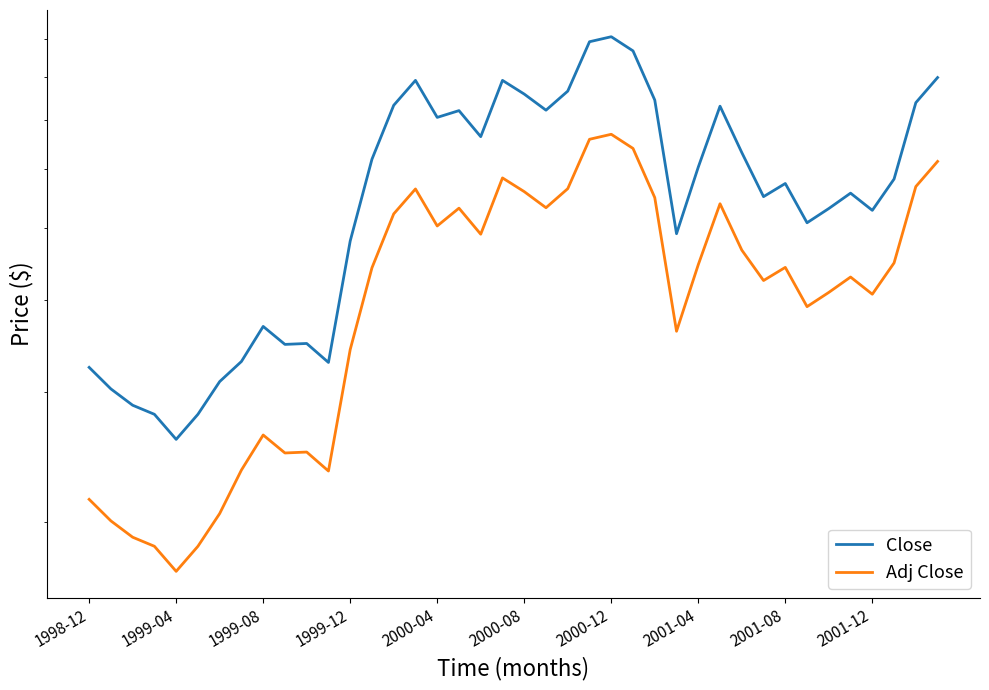

What is the minimum value for Close?

2.6